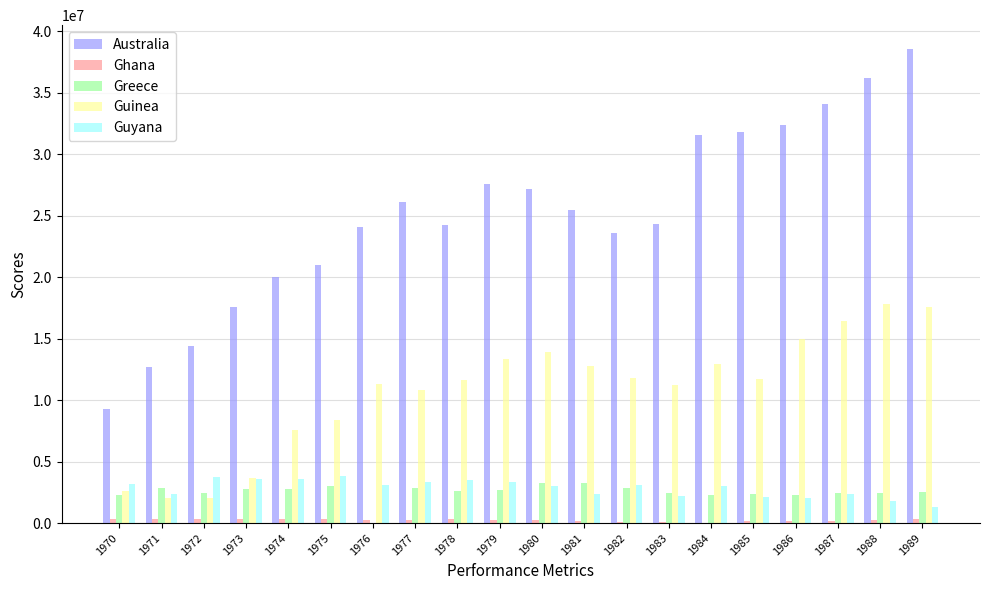

What is the maximum value shown in the chart?

38583000